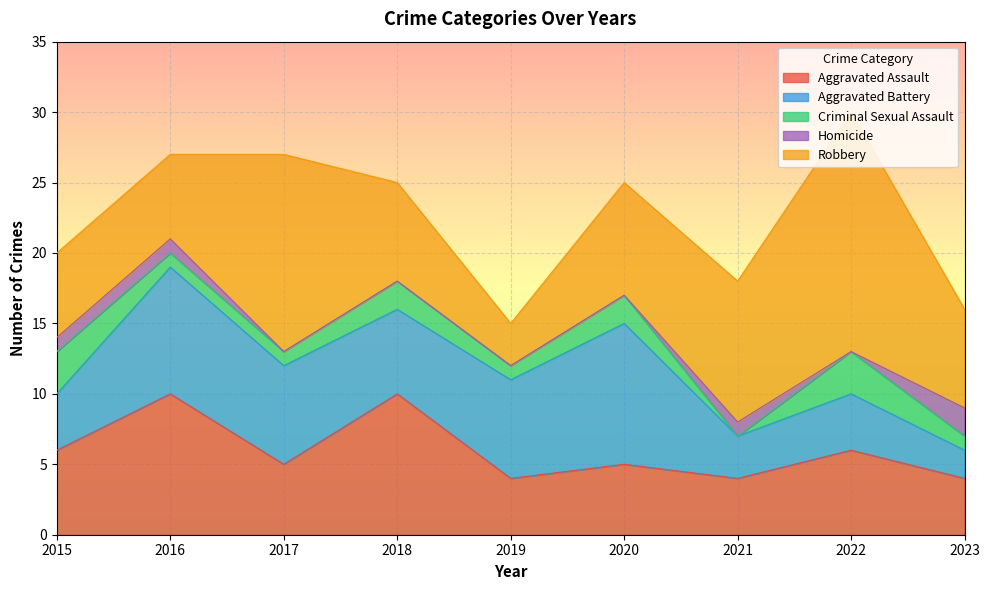

What is the sum of the Criminal Sexual Assault values at 2019 and 2022?

4